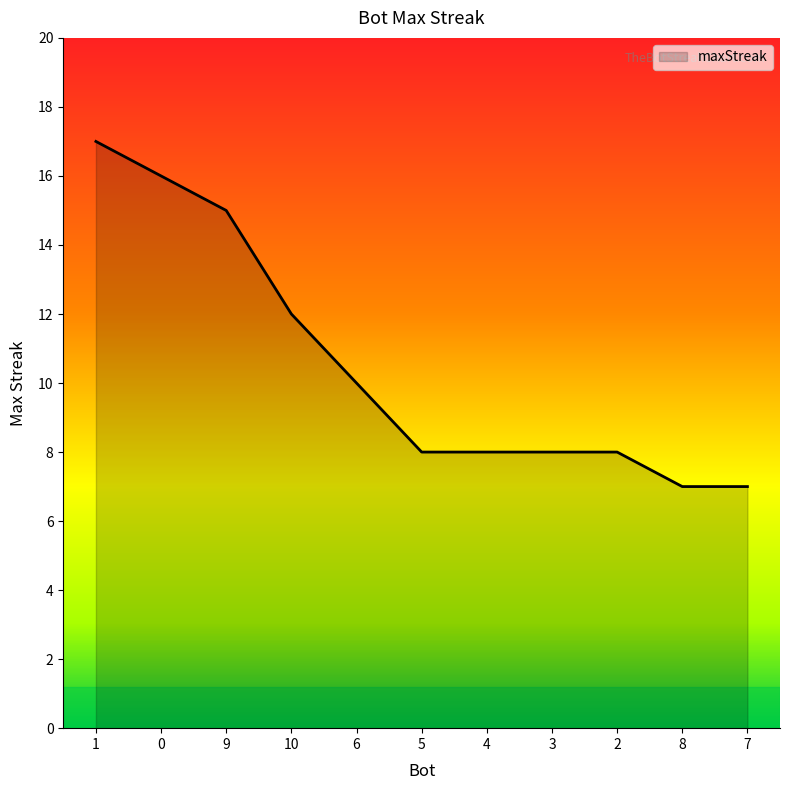

Approximately how many times larger is the value at 5 compared to 2?

1.0